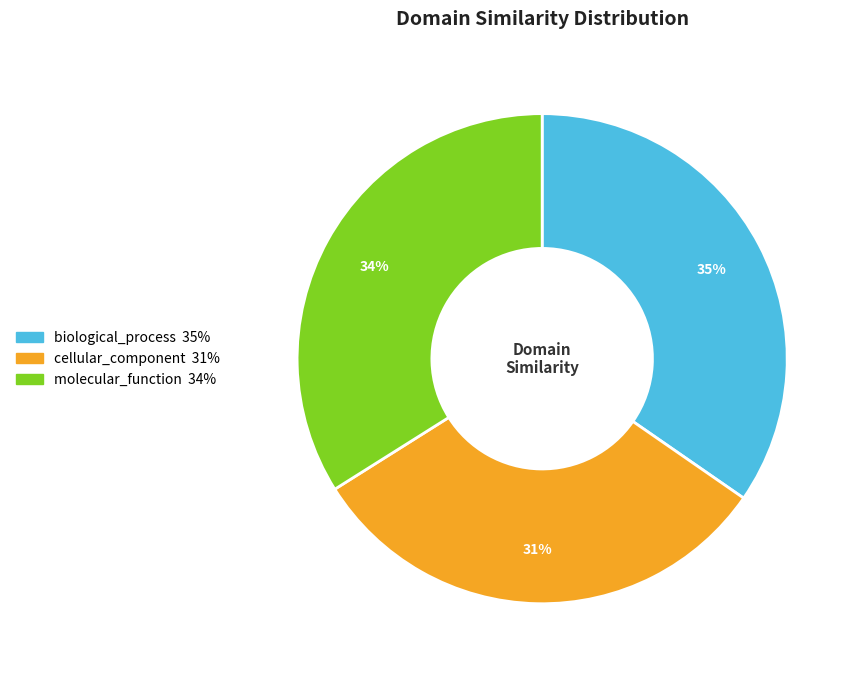

What percentage is the biological_process slice, to the nearest percent?

35%